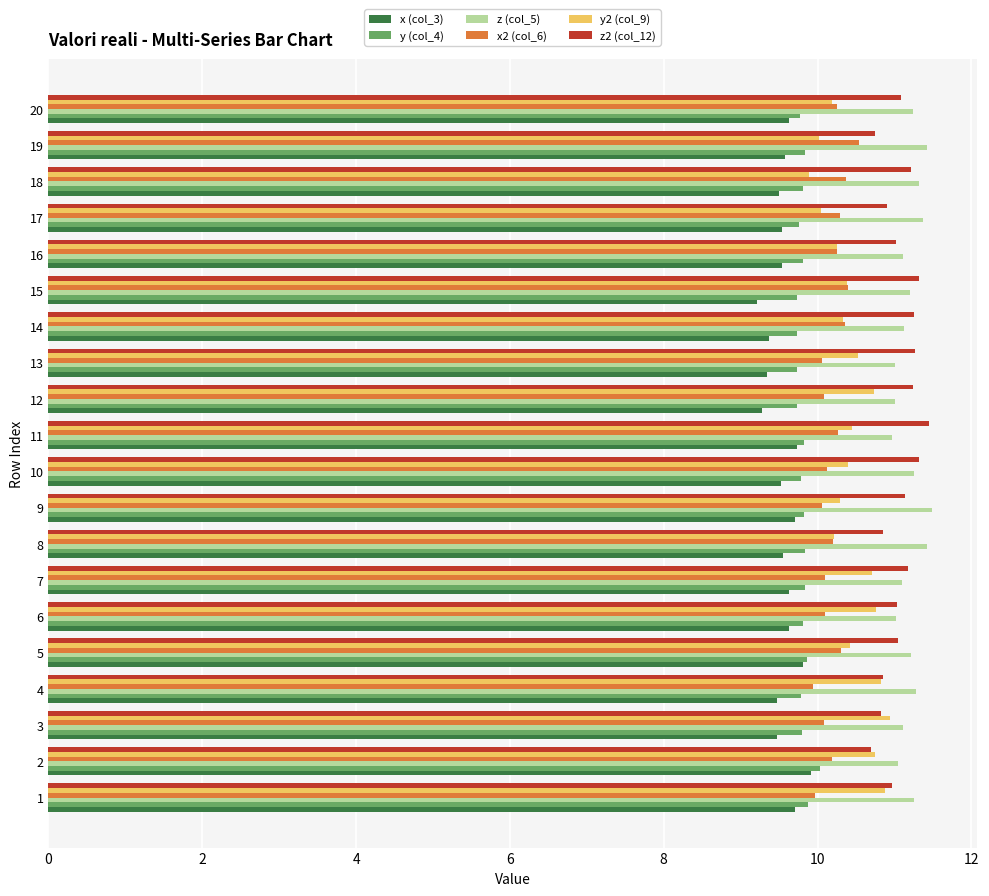

What is the highest value of the z2 (col_12) series?

11.4